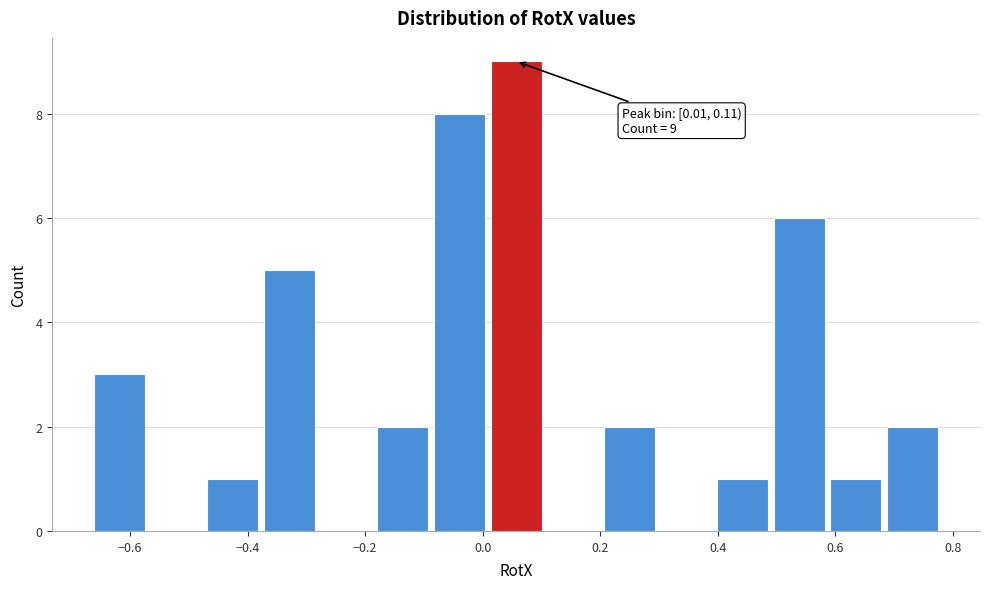

Over which range of the x-axis is the bar tallest?

0.00 to 0.10